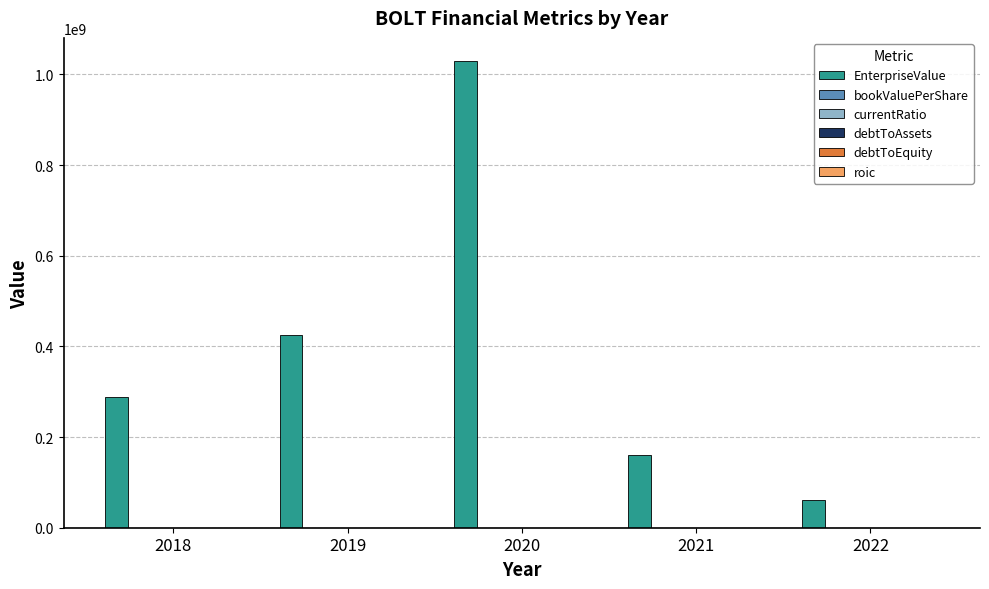

Which series has the largest total across all categories?

EnterpriseValue